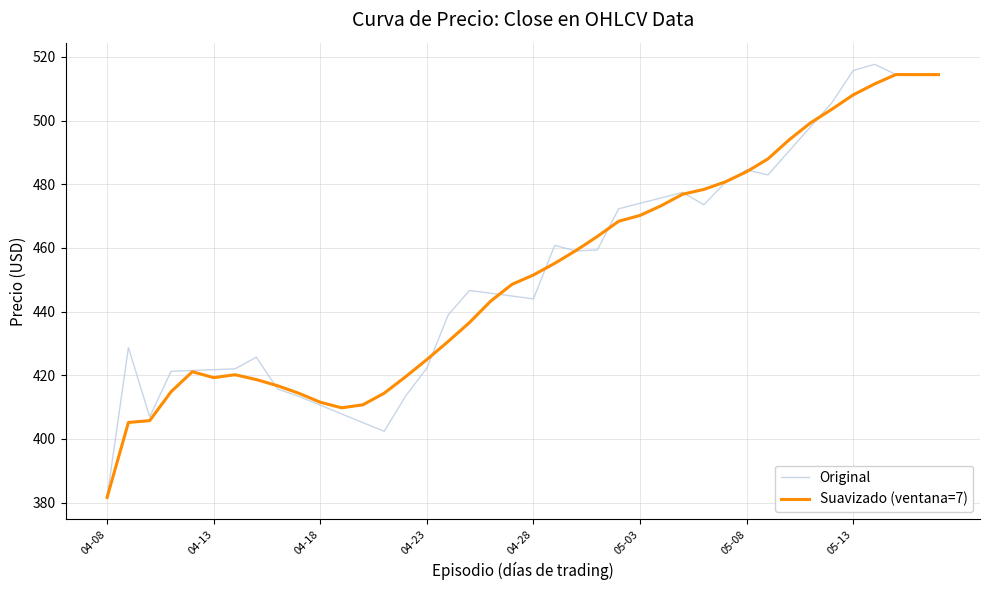

What is the maximum value for Suavizado (ventana=7)?

514.4